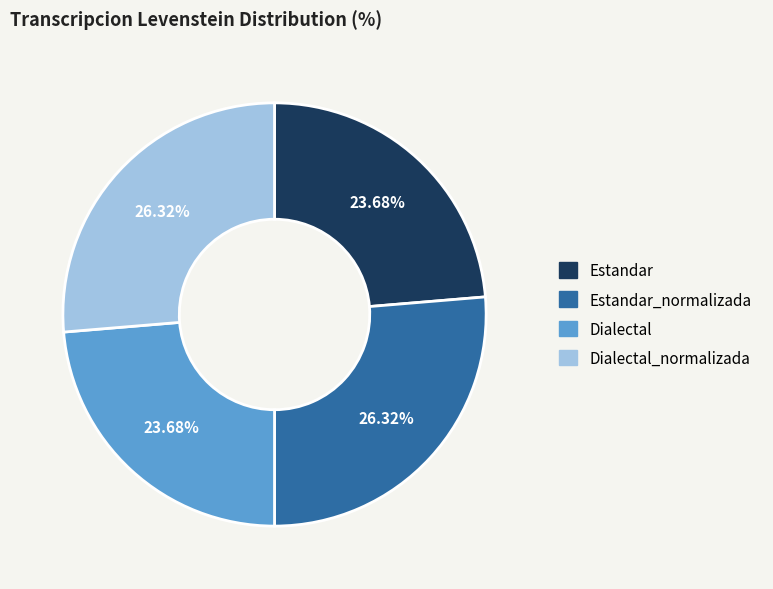

Count the number of slices in the pie.

4